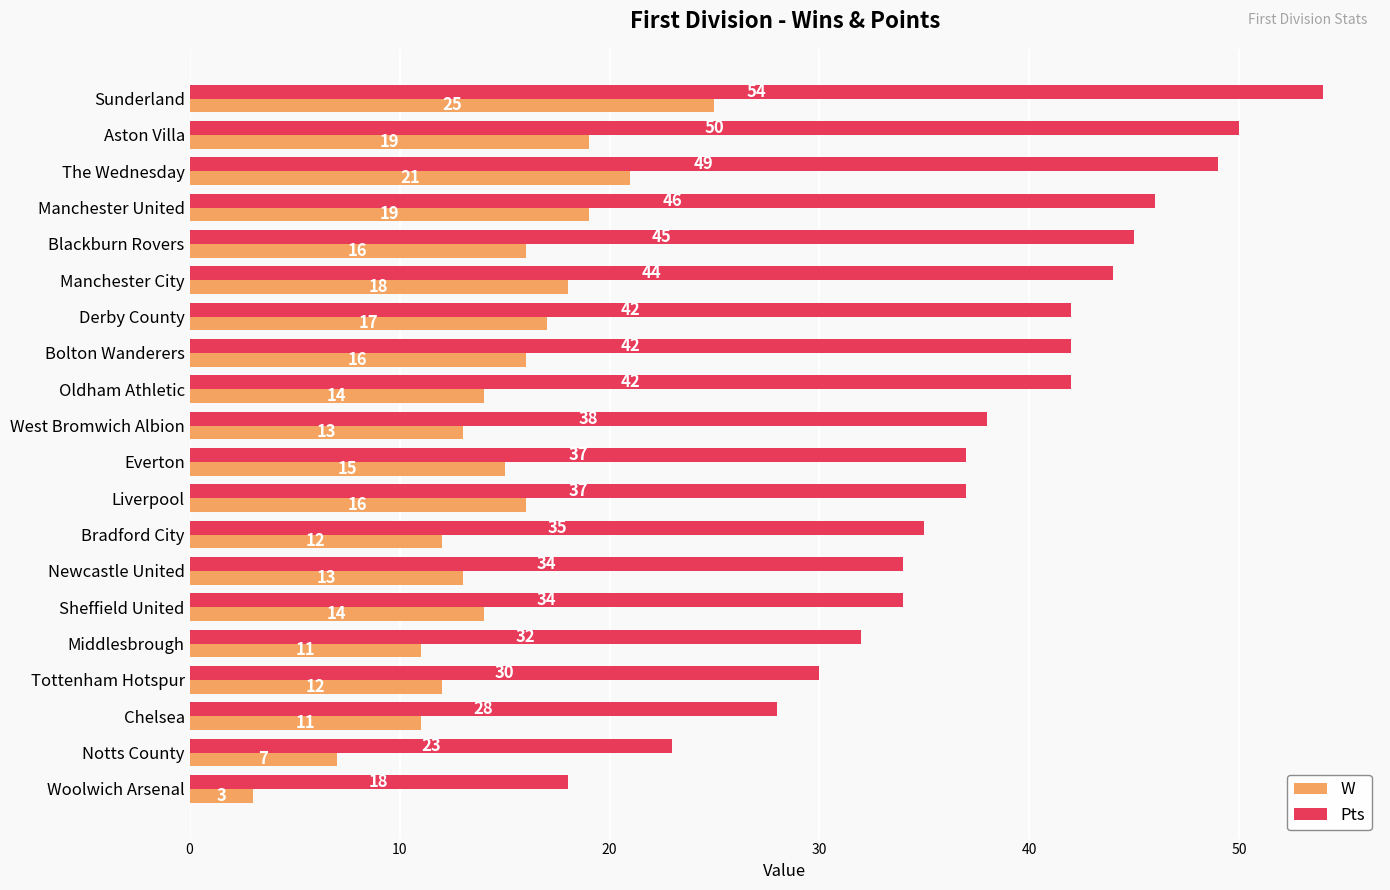

What is the average value of the Pts series?

38